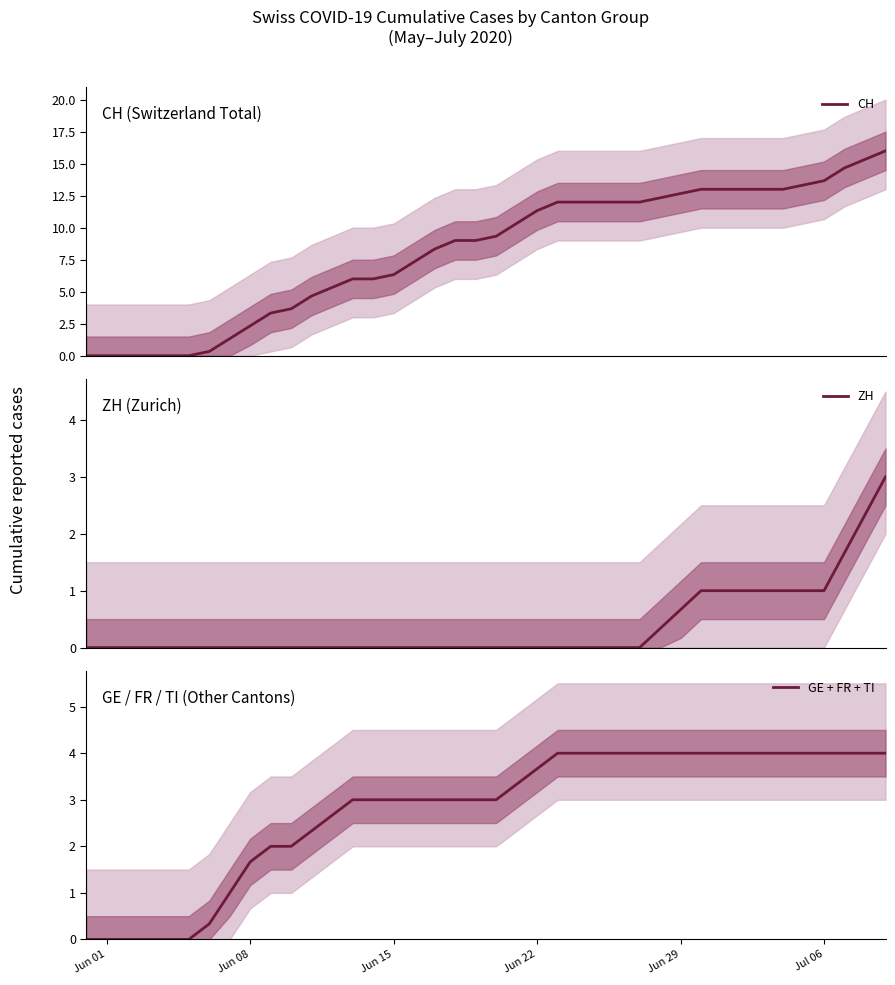

What is the highest value of the CH series?

16.0